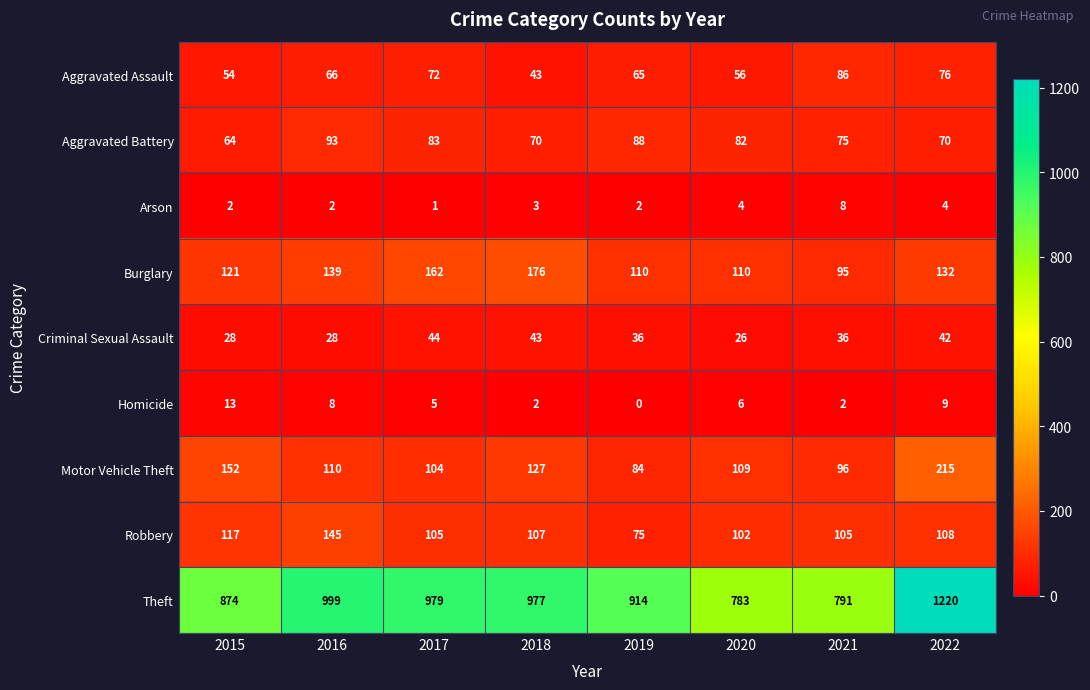

What is the average value of the Motor Vehicle Theft series?

125